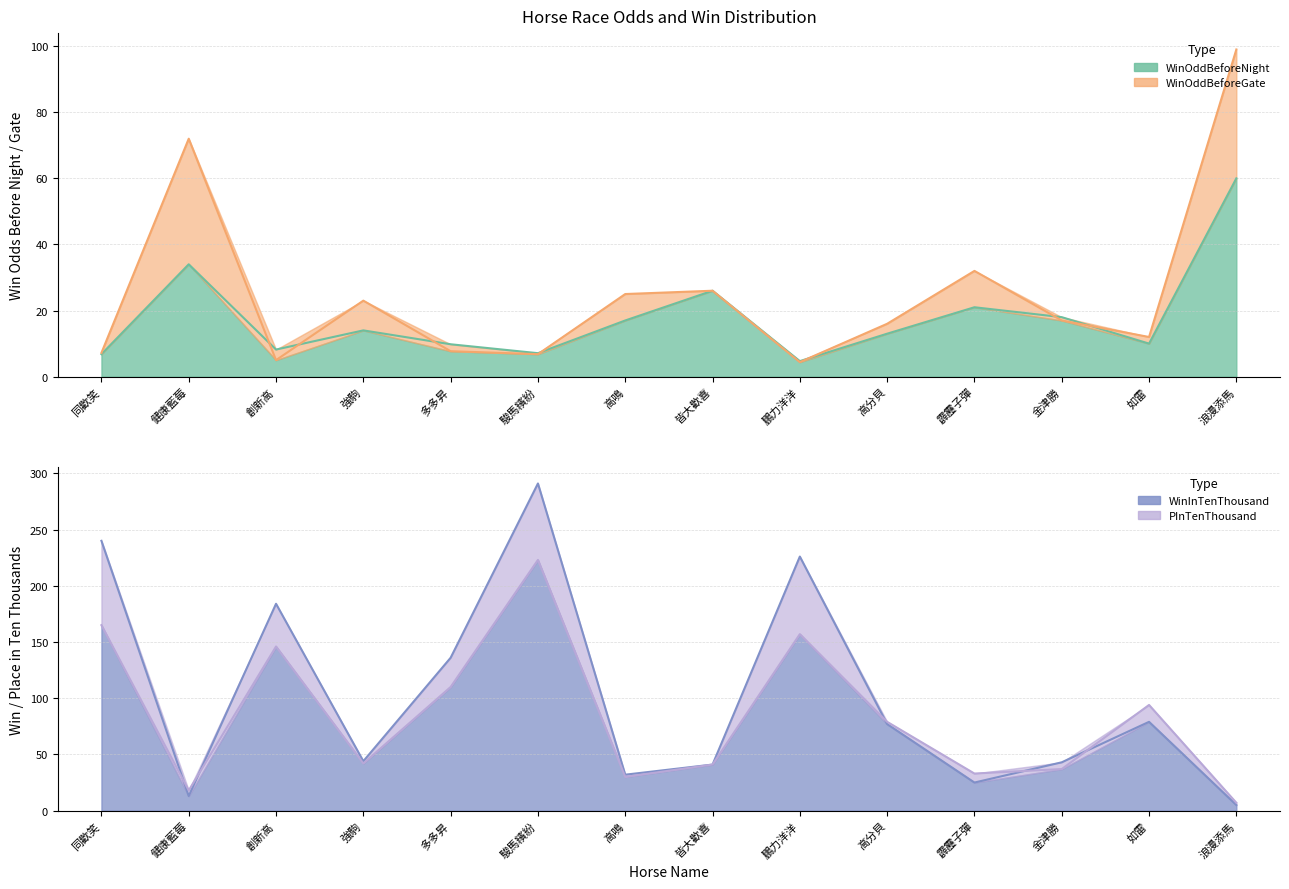

Which series has the widest spread of values?

WinInTenThousand